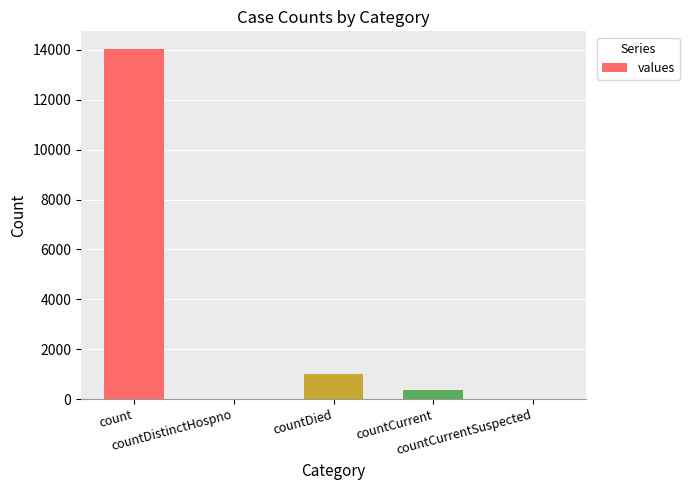

At which category does the chart reach its peak across all series?

count